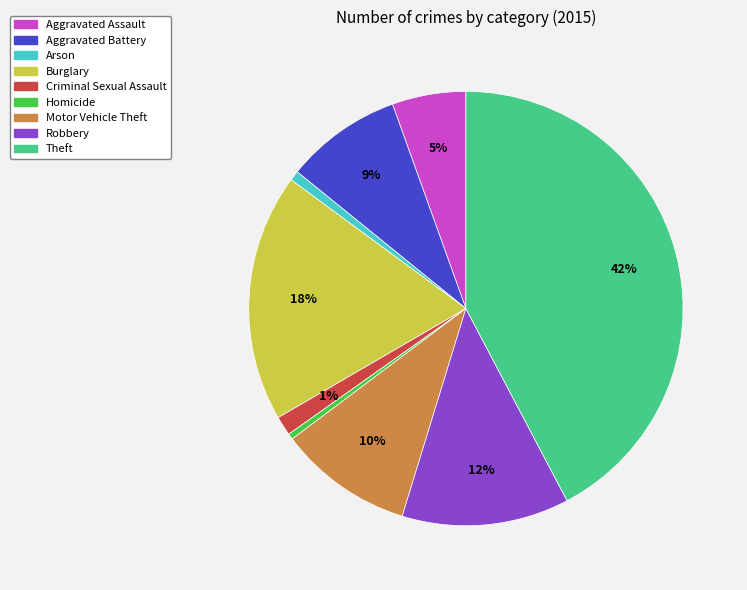

The Motor Vehicle Theft slice represents 24% of the pie. True or false?

False